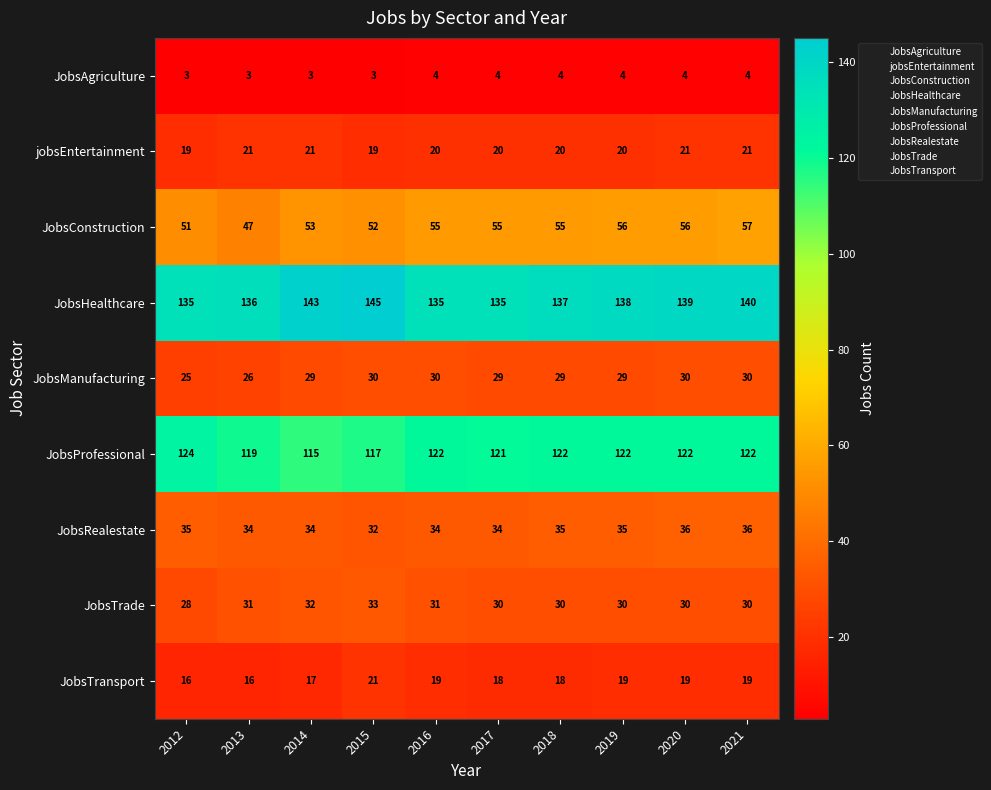

Count the JobsTransport values in the range 17 to 19.

7